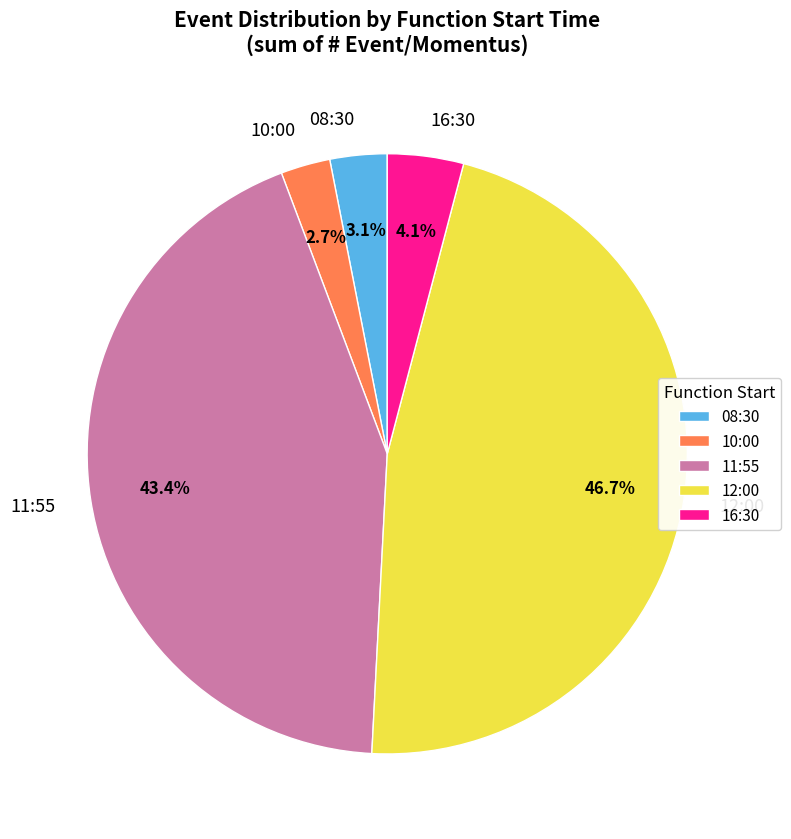

What is the largest slice in the pie chart?

12:00